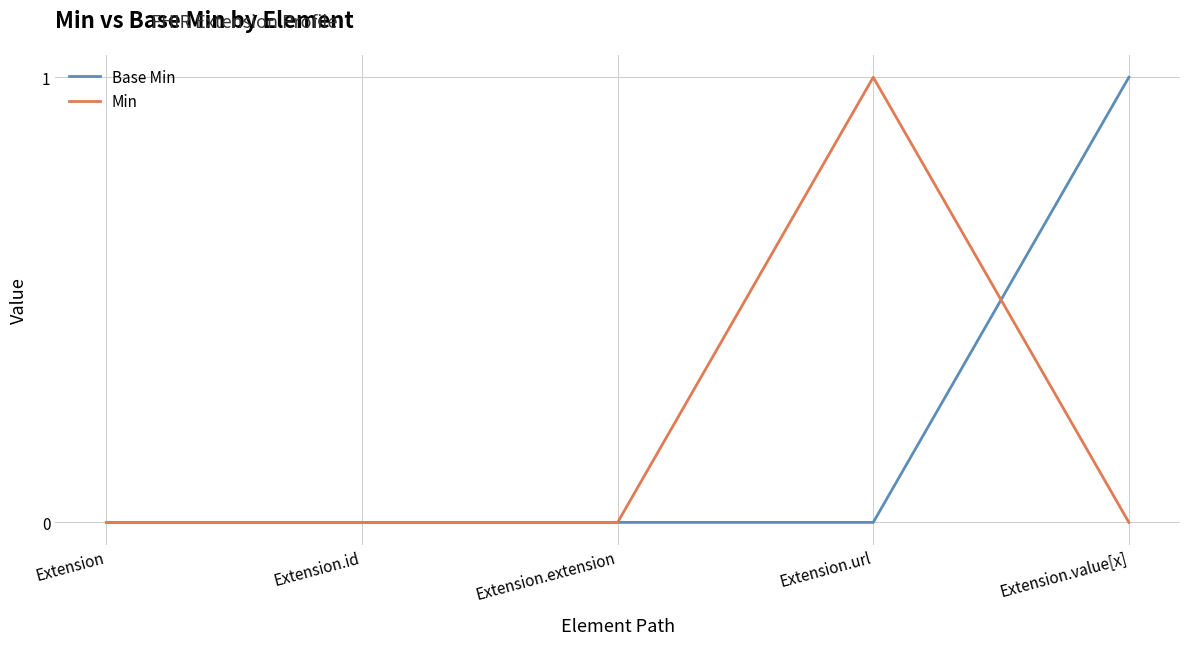

True or false: Min and Base Min cross at least once.

True